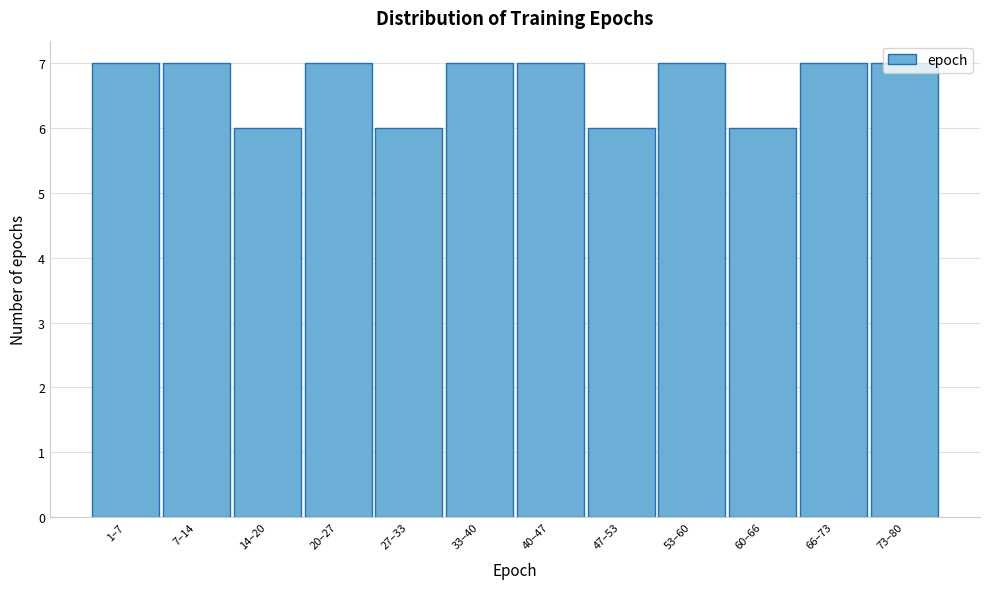

Approximately how many times larger is the value at 7–14 compared to 33–40?

1.0